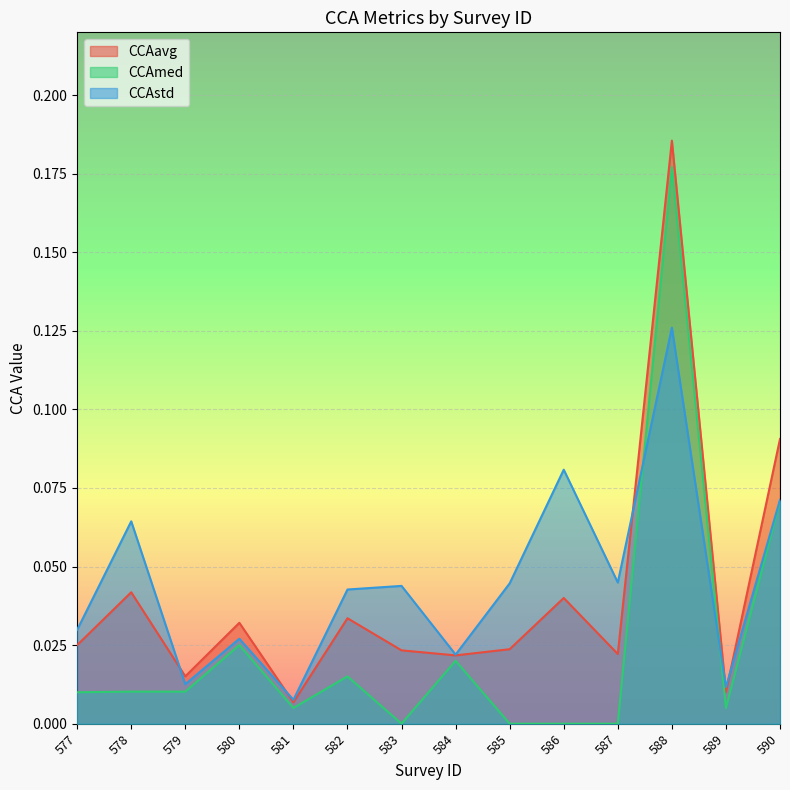

At which label does CCAstd reach its minimum?

581